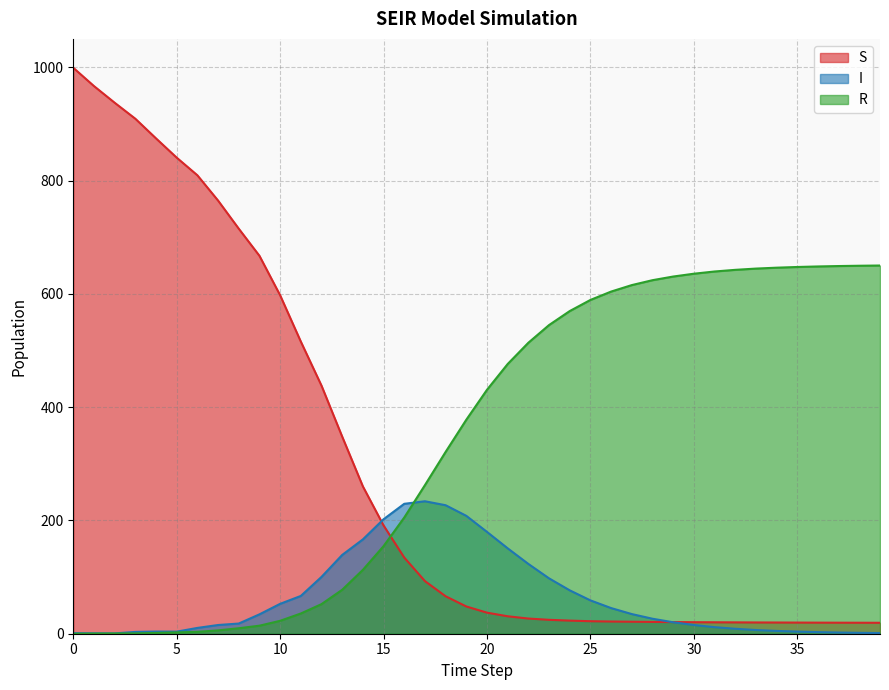

Read the R value at 19.

377.7